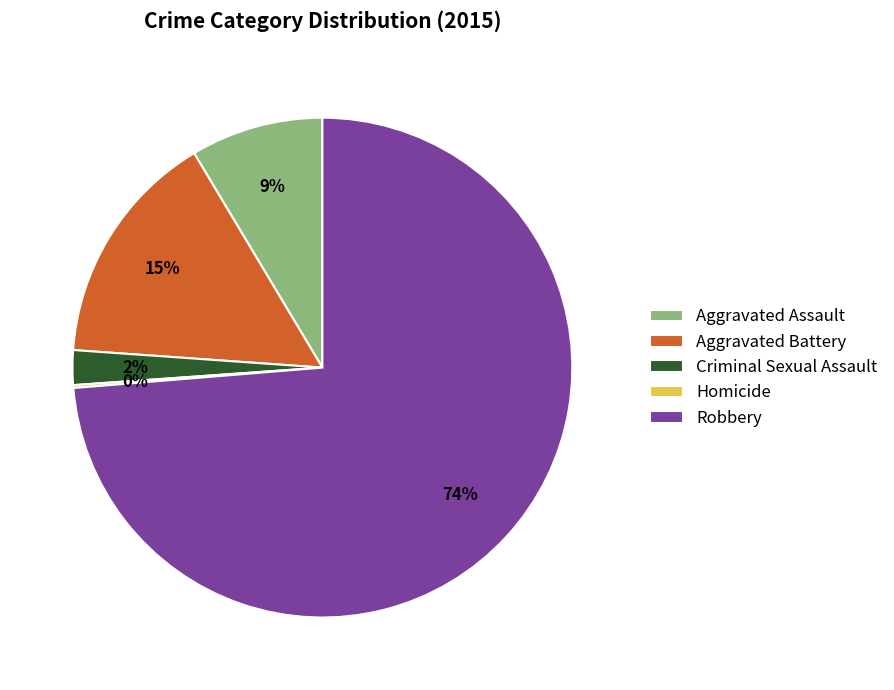

Is it true that Robbery is 64% of the pie?

False